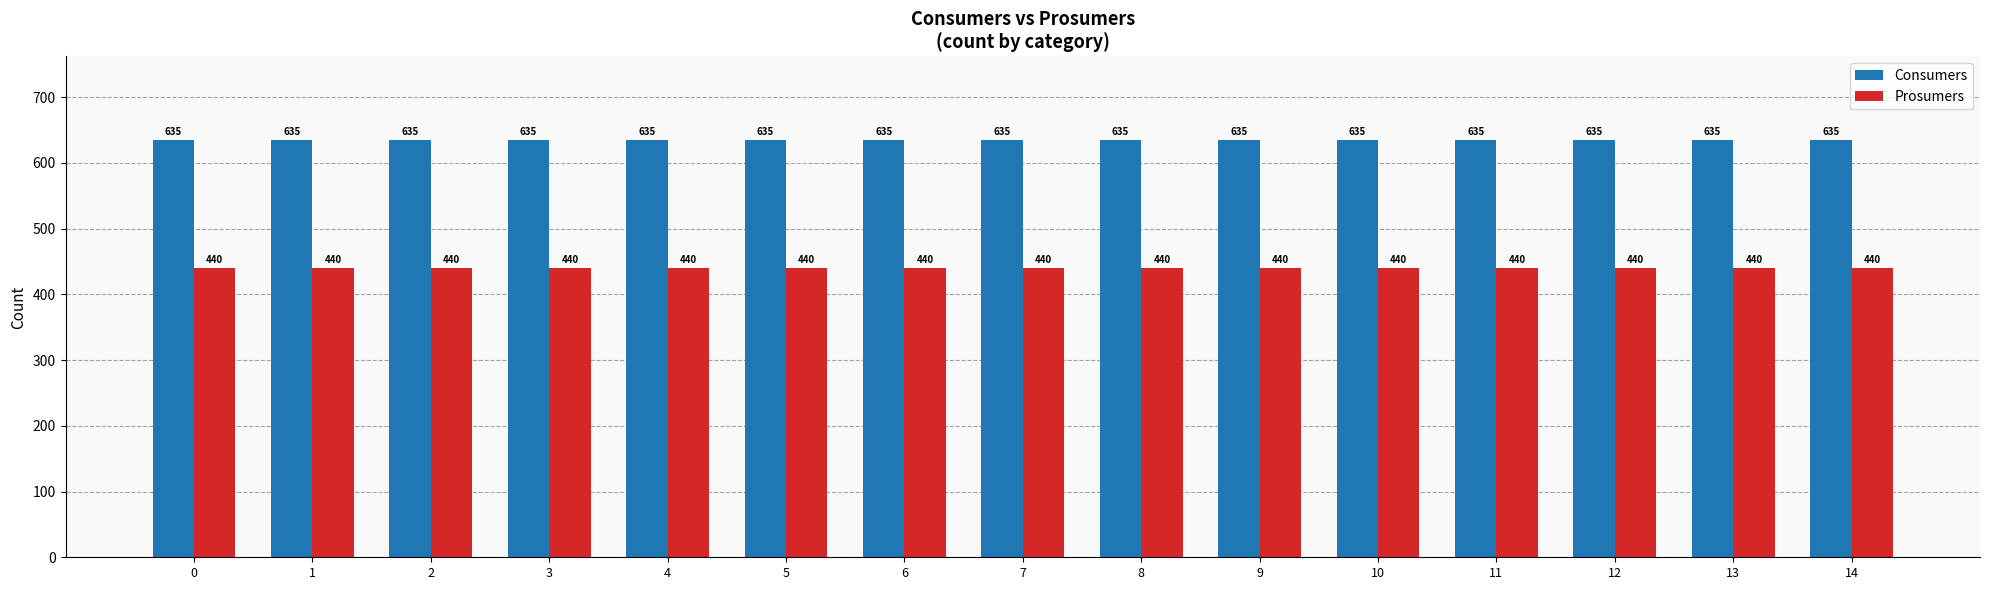

What is the difference between the highest and lowest values at 10?

195